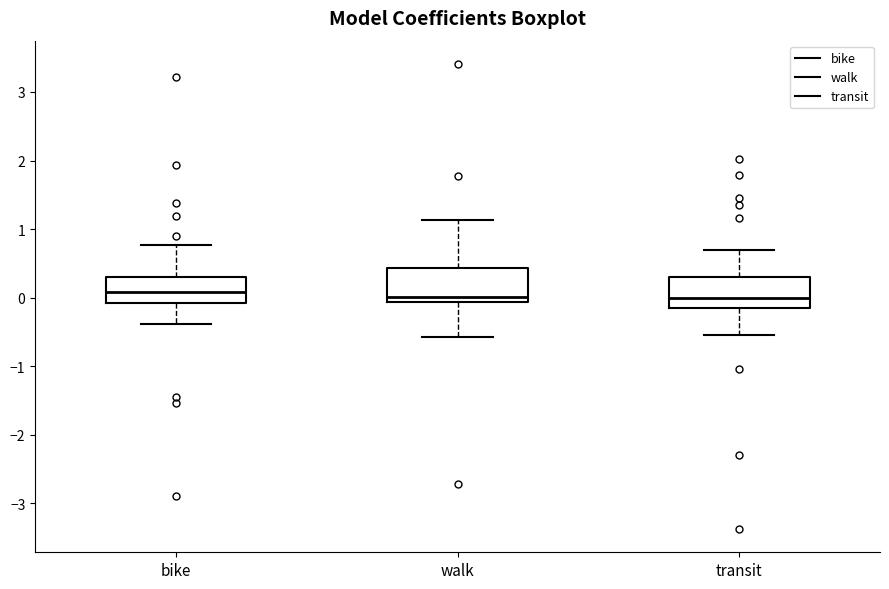

Reading left to right, transcribe this box plot: for each box, give where its median line is, the range the box spans, and where its two whiskers end, as read against the y-axis. The values are not printed on the chart, so give them approximately, as read against the axis.

bike: median 0.1, box -0.1 to 0.3, whiskers -0.4 to 0.8
walk: median 0.0, box -0.1 to 0.4, whiskers -0.6 to 1.1
transit: median 0.0, box -0.2 to 0.3, whiskers -0.5 to 0.7